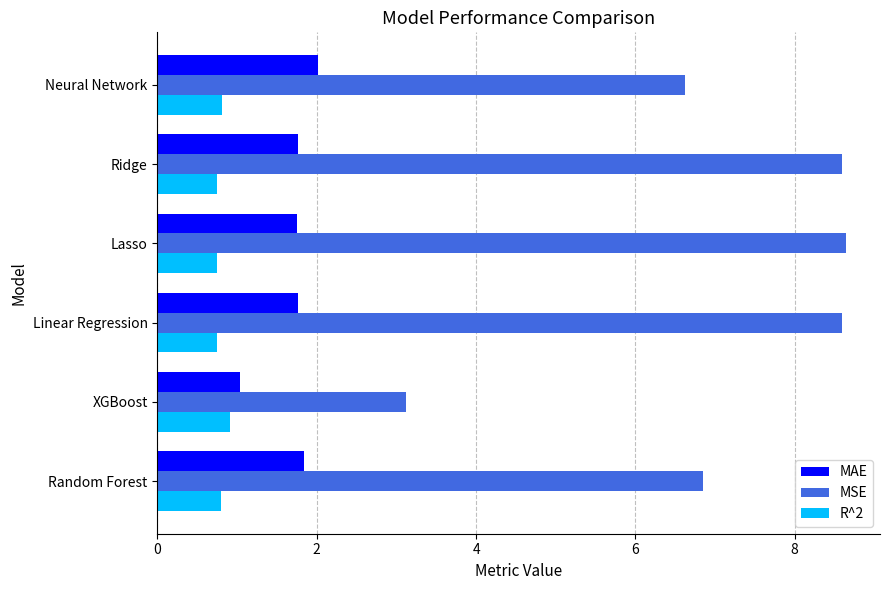

How many data points in MSE are less than 8?

3